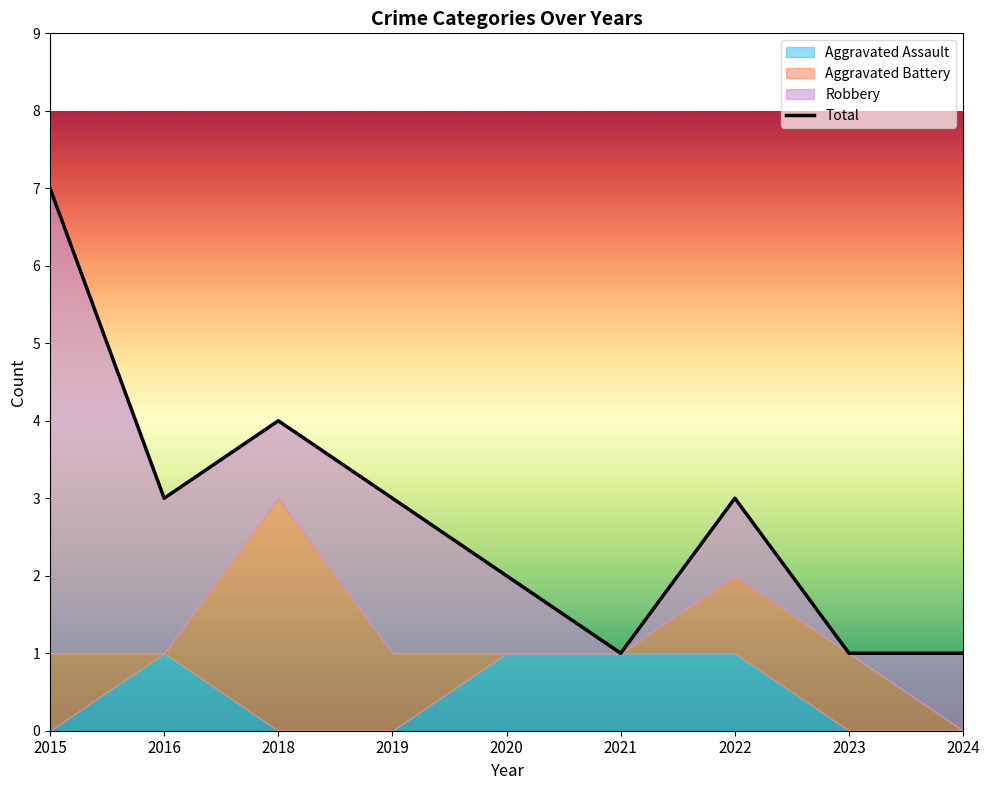

Reading left to right, list all the values displayed in this chart.

7	3	4	3	2	1	3	1	1